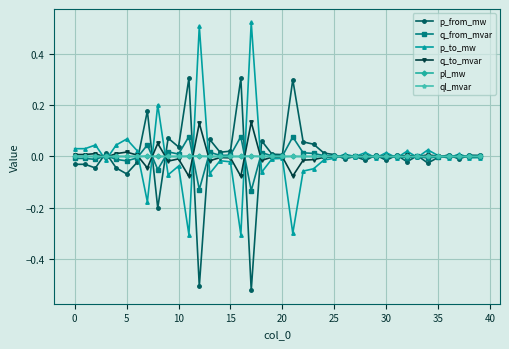

True or false: p_to_mw has more than 2 interior local peaks.

True